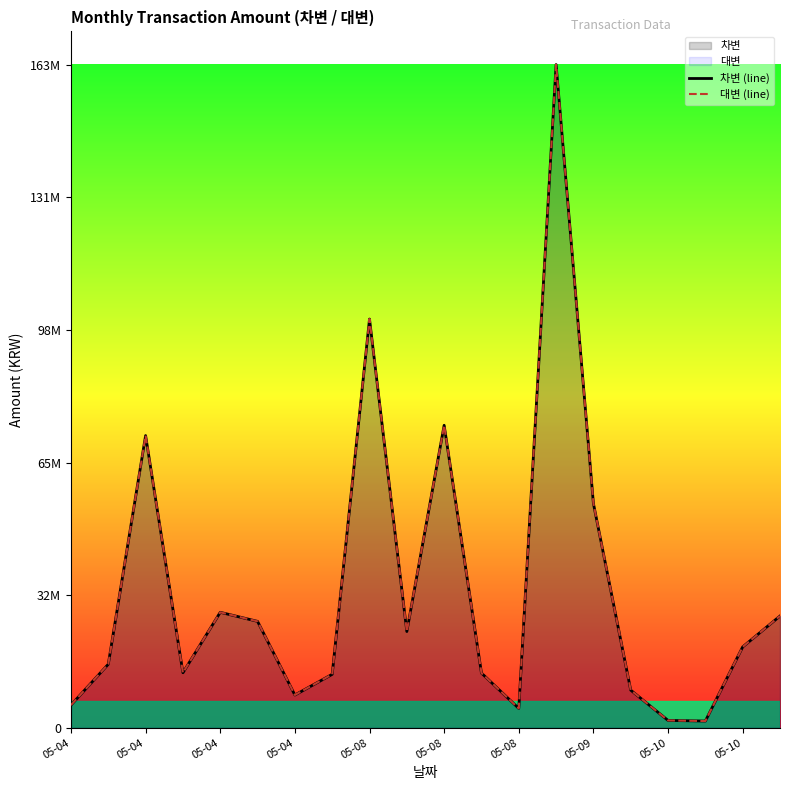

At which category does the chart reach its peak across all series?

13